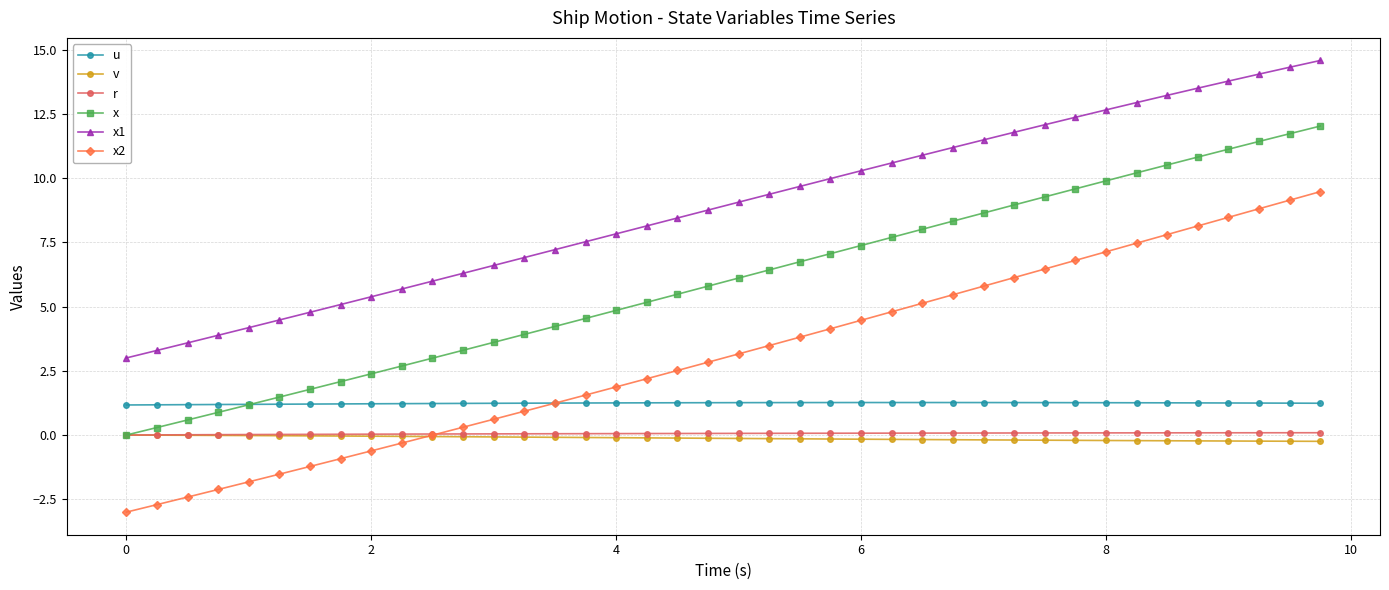

Which series has the widest spread of values?

x2